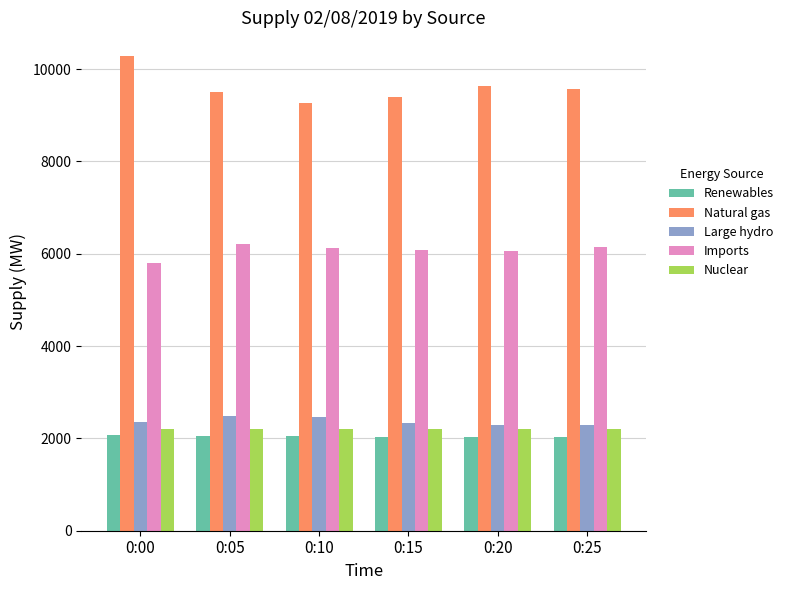

How many distinct data groups are displayed?

5